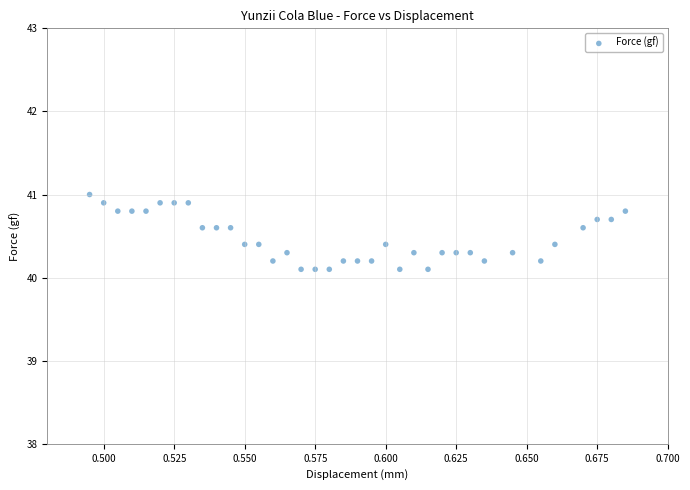

What is the range of Y values (max minus min)?

0.9